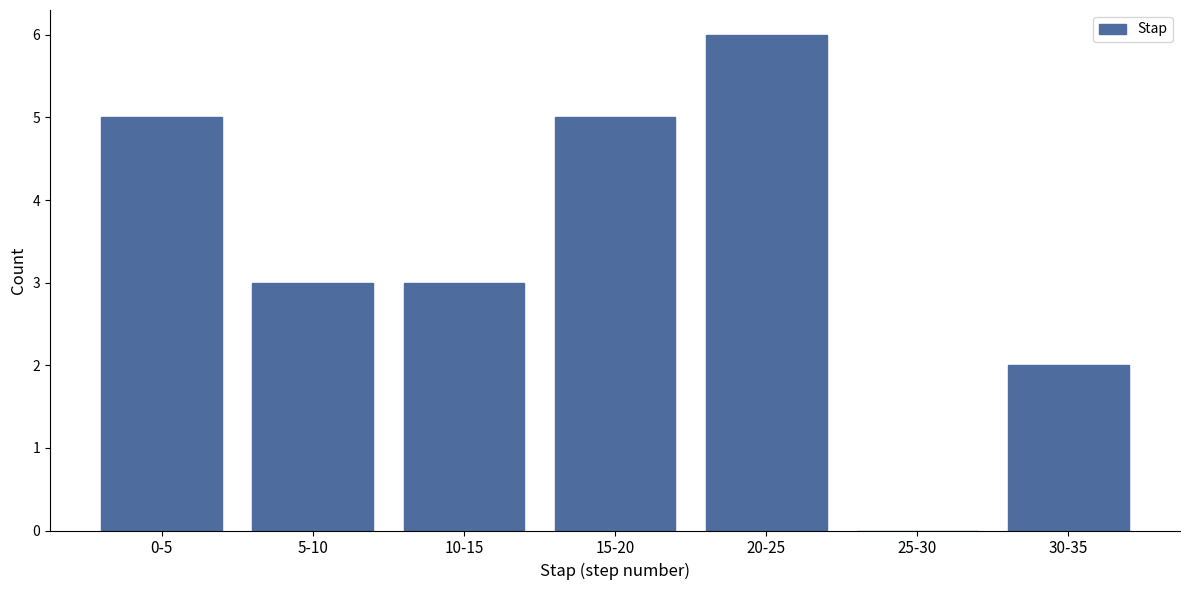

Reading left to right, what are all the values shown in this chart?

0-5=5	5-10=3	10-15=3	15-20=5	20-25=6	25-30=0	30-35=2